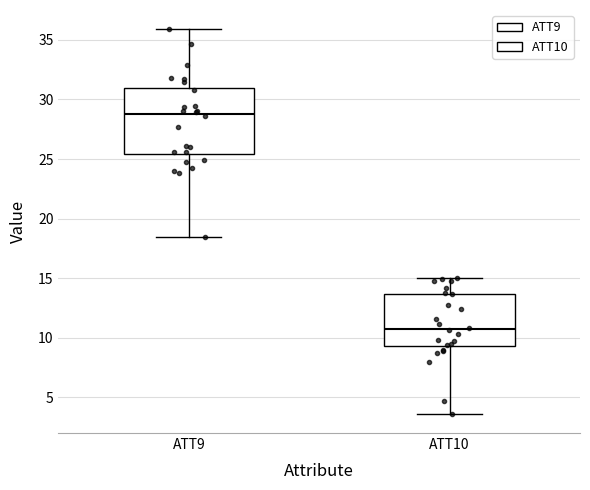

Reading left to right, read every box against the y-axis: the position of its median line, the range the box covers, and the ends of its whiskers. The values are not printed on the chart, so give them approximately, as read against the axis.

ATT9: median 29.0, box 25.5 to 31.0, whiskers 18.5 to 36.0
ATT10: median 10.5, box 9.5 to 13.5, whiskers 3.5 to 15.0